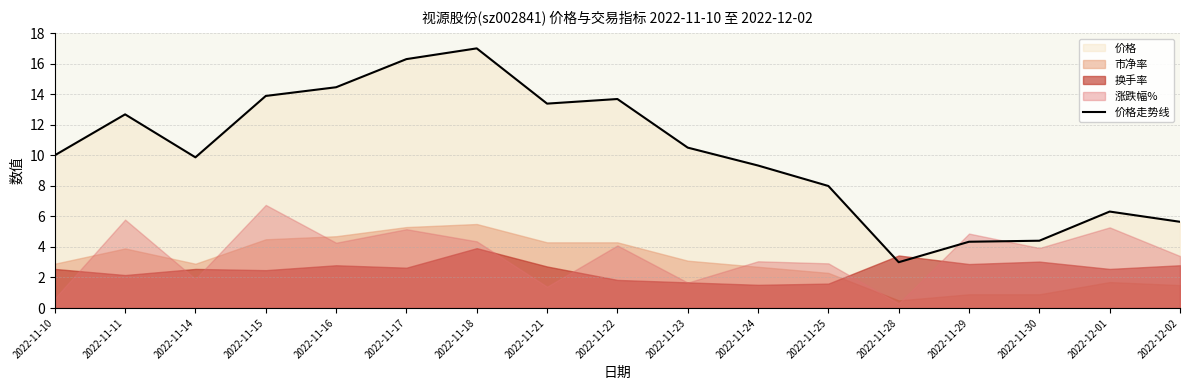

Reading right to left, list all the values displayed in this chart.

5.6	6.3	4.4	4.3	3.0	8.0	9.3	10.5	13.7	13.4	17.0	16.3	14.5	13.9	9.9	12.7	10.0